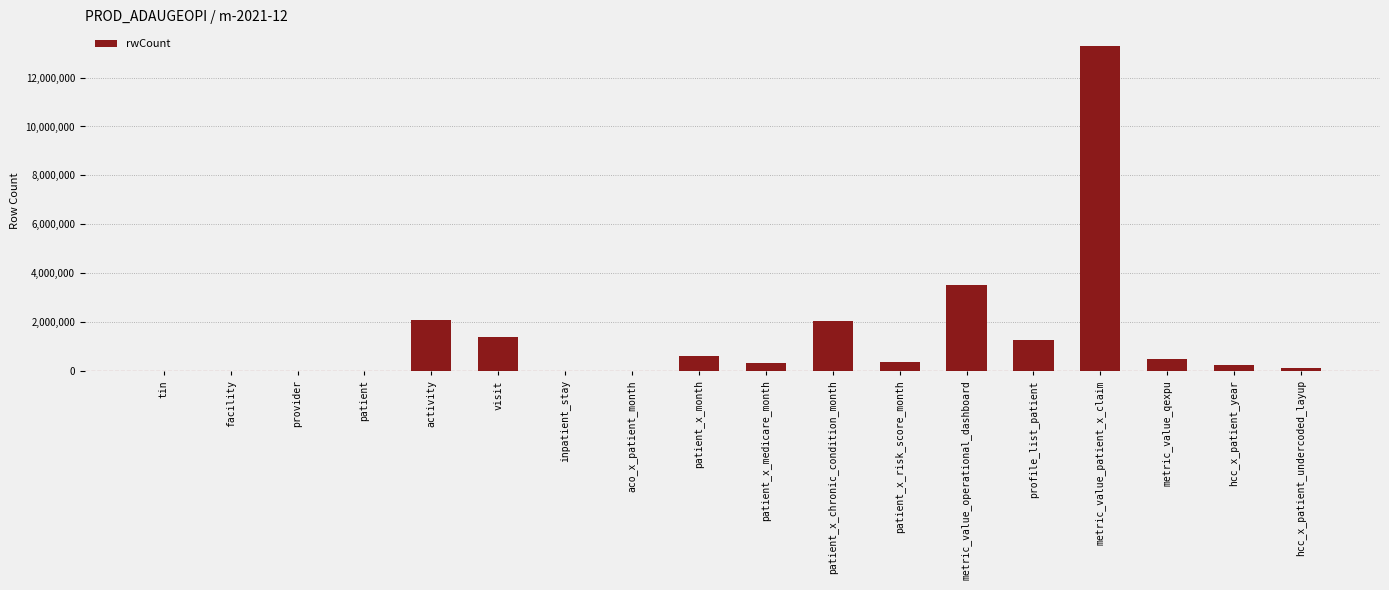

Is it true that the value at visit is 1886097?

False